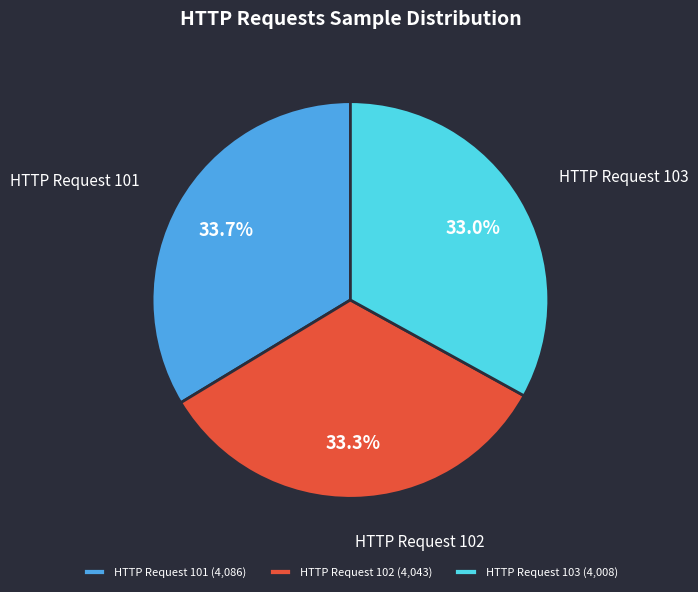

Does any single category account for the majority?

No